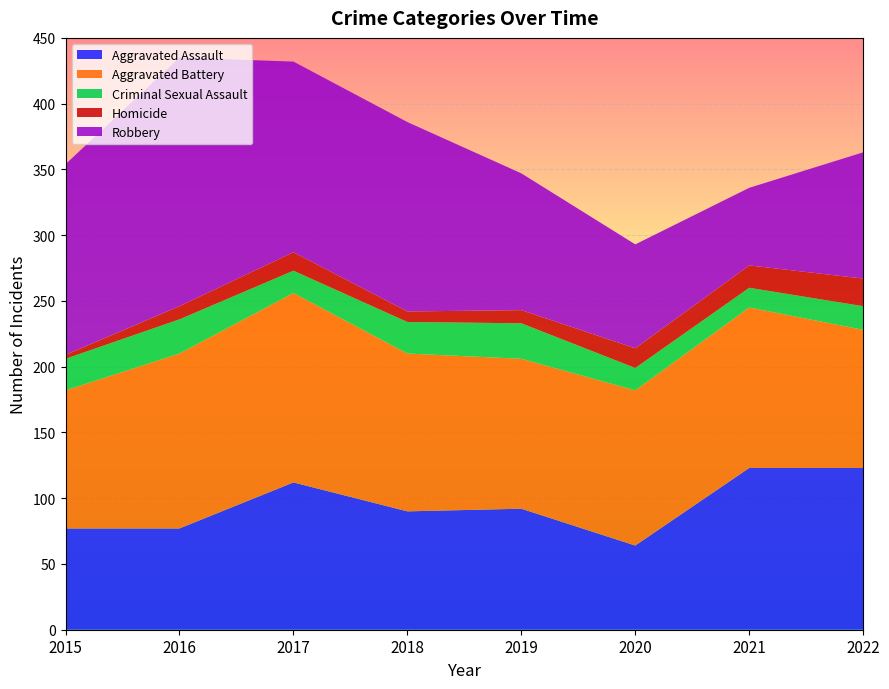

Reading left to right, list all the values displayed in this chart.

Aggravated Assault: 77	77	112	90	92	64	123	123
Aggravated Battery: 105	133	144	120	114	118	122	105
Criminal Sexual Assault: 24	26	17	24	27	17	15	18
Homicide: 3	10	14	8	10	15	17	21
Robbery: 145	189	145	144	104	79	59	96